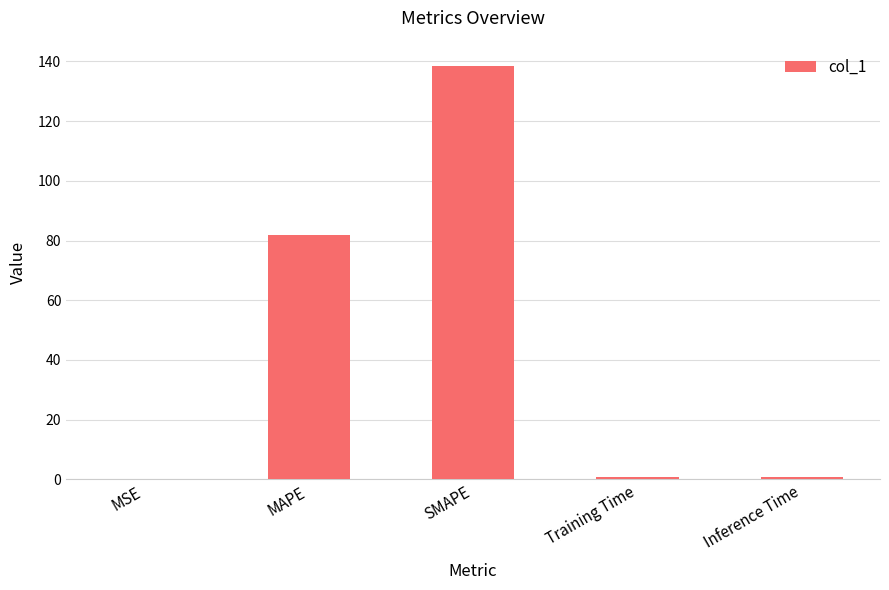

What is the maximum value shown in the chart?

138.6